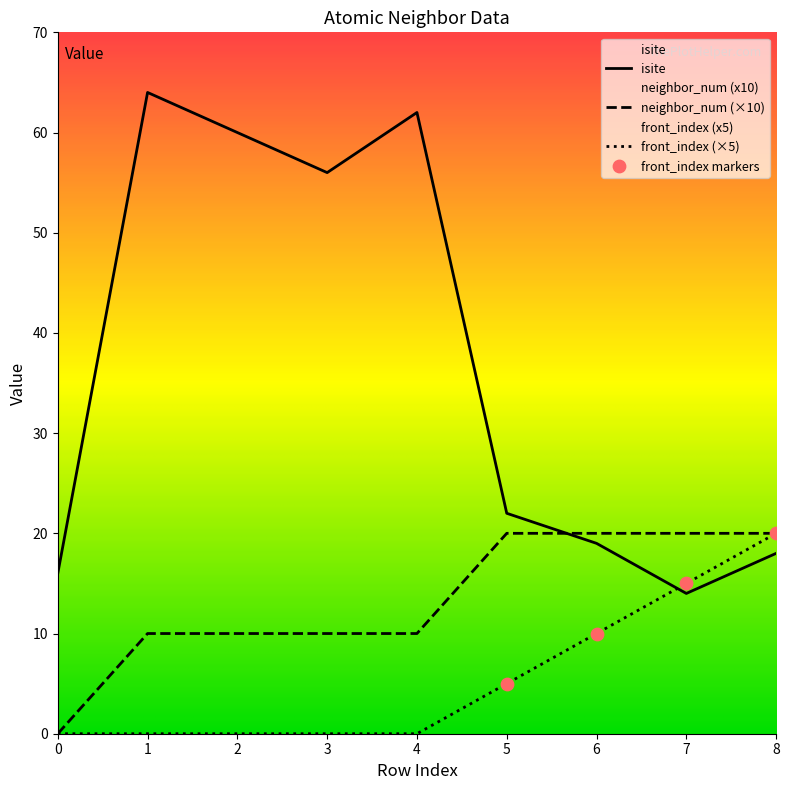

What are all the series names shown in the legend?

isite, neighbor_num, front_index